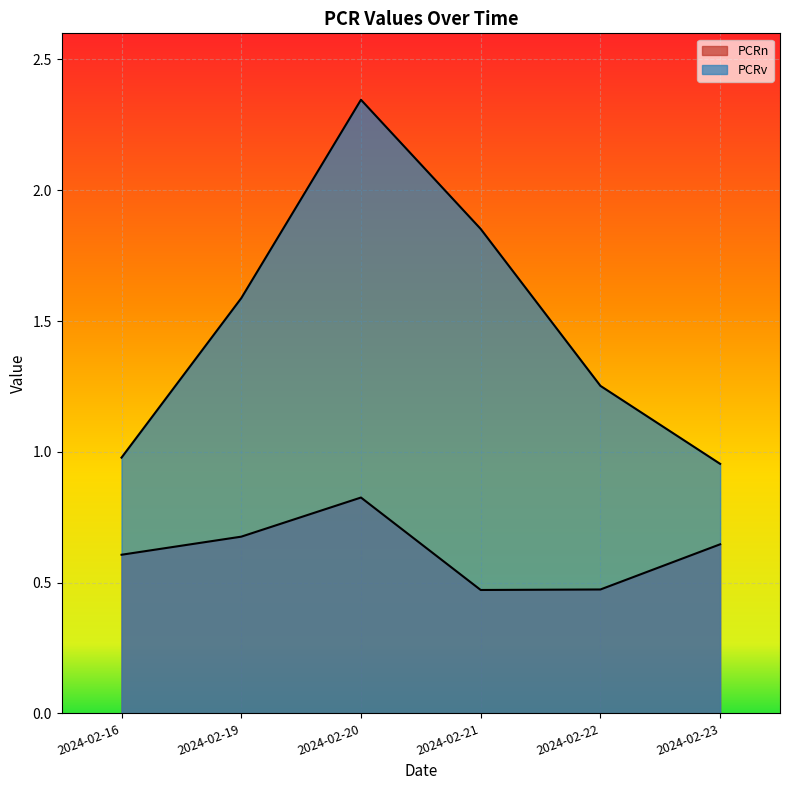

What is the average value of the PCRn series?

0.6